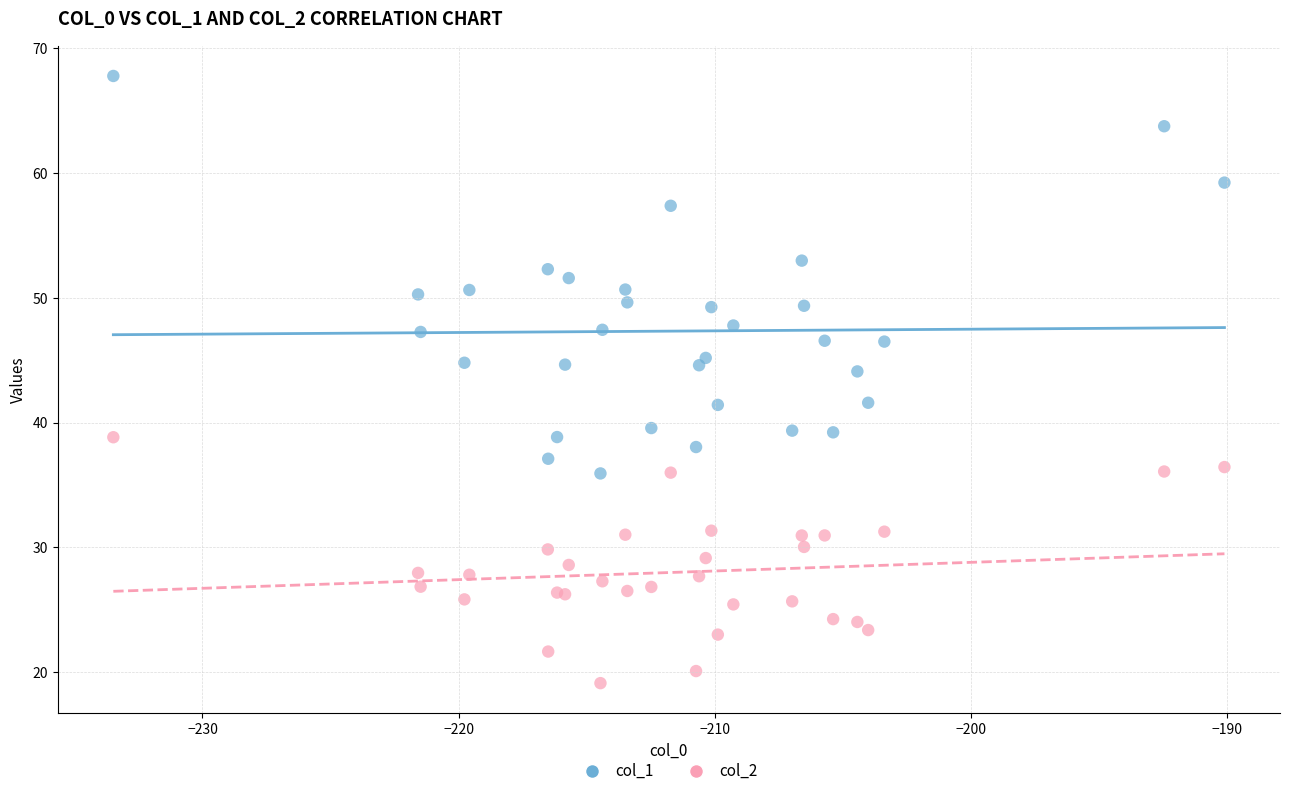

Which series has the largest Y range (max minus min)?

col_1